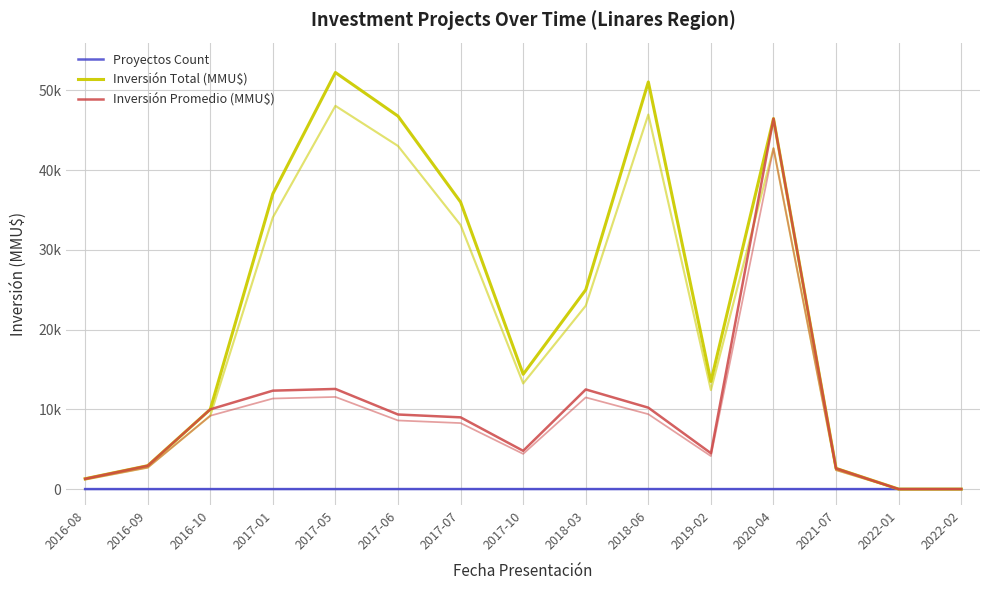

What position from the right is 2020-04?

4